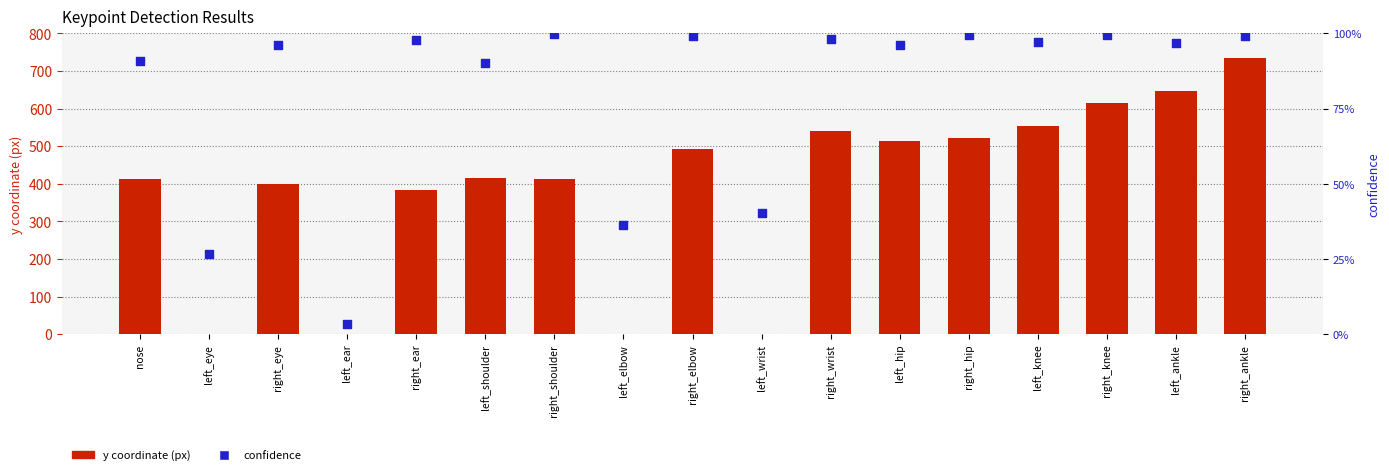

Which series has the widest spread of Y values?

y coordinate (px)